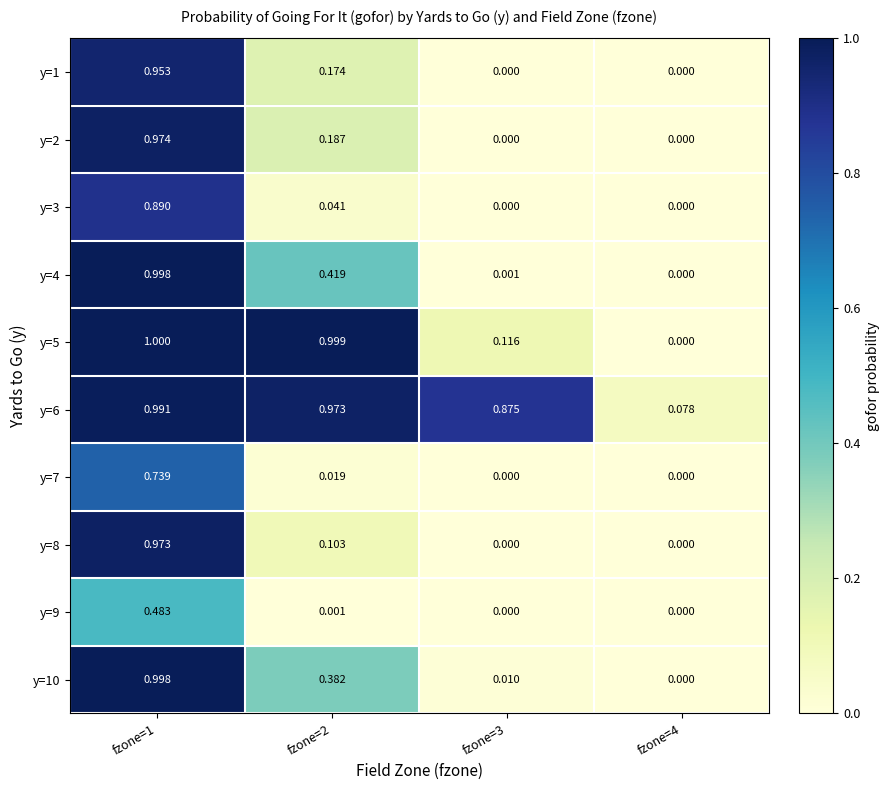

How many data points does each series have?

4